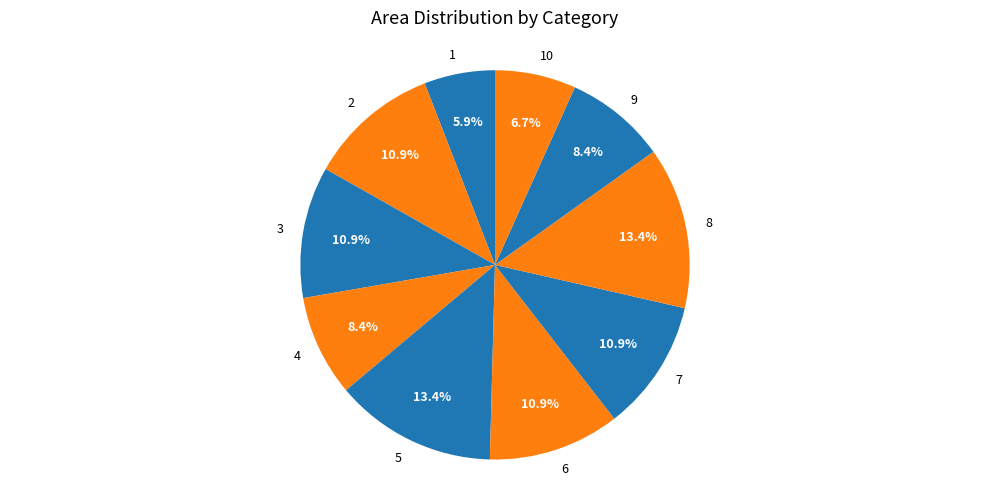

To the nearest percent, what is the average slice percentage?

10%